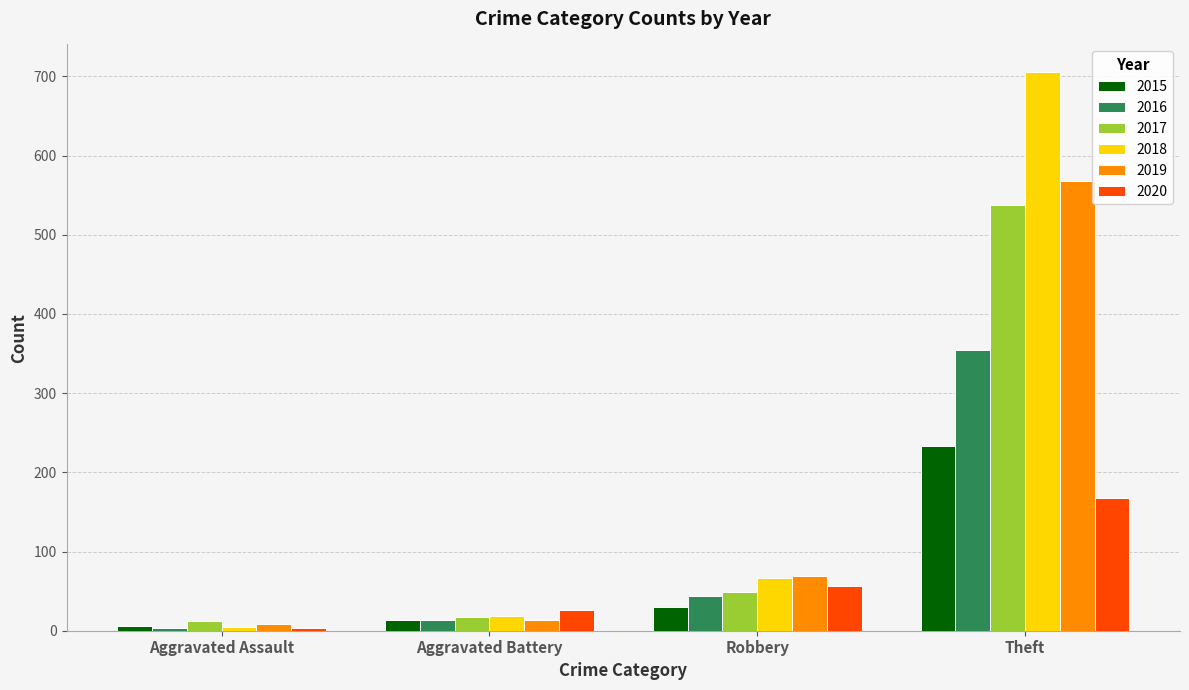

What are all the series names shown in the legend?

2015, 2016, 2017, 2018, 2019, 2020